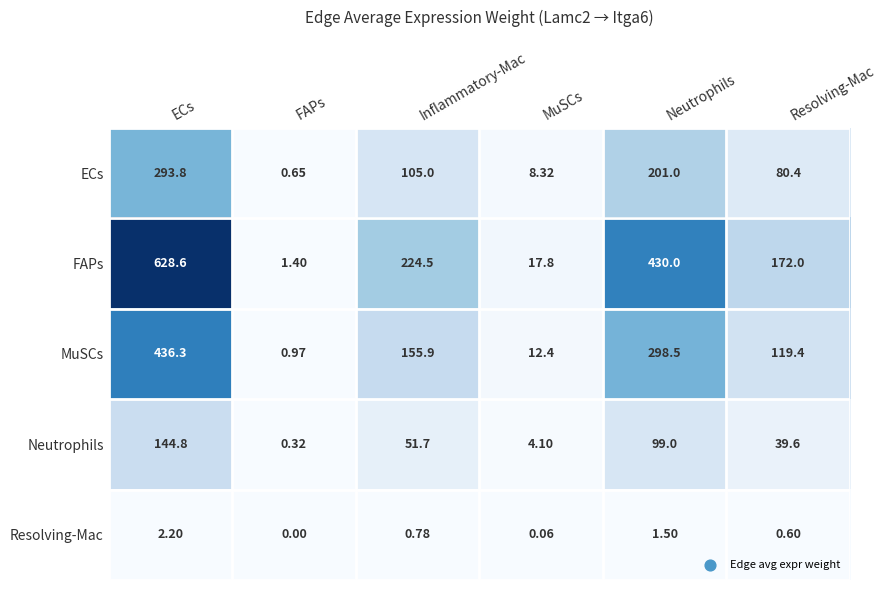

At which label is MuSCs closest to 218?

Inflammatory-Mac